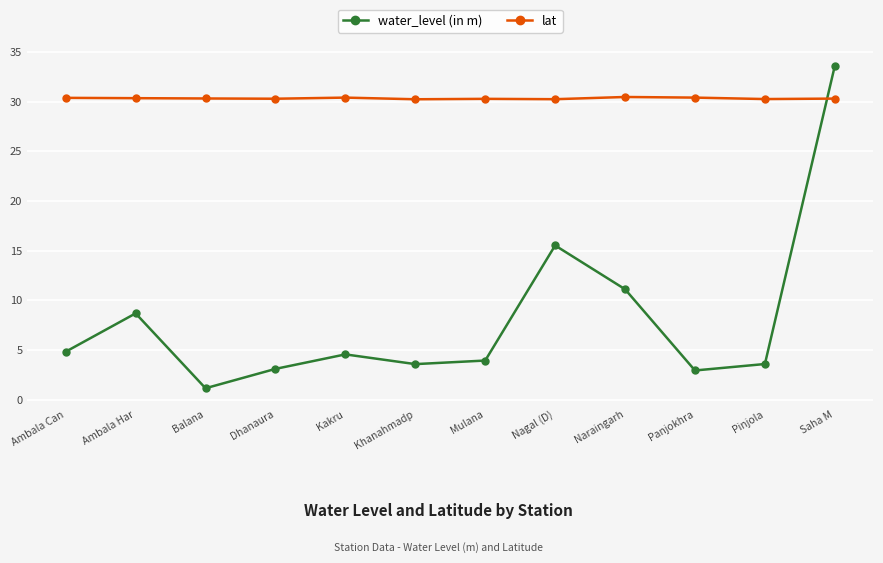

What is the label of the 5th point from the right?

Nagal (D)